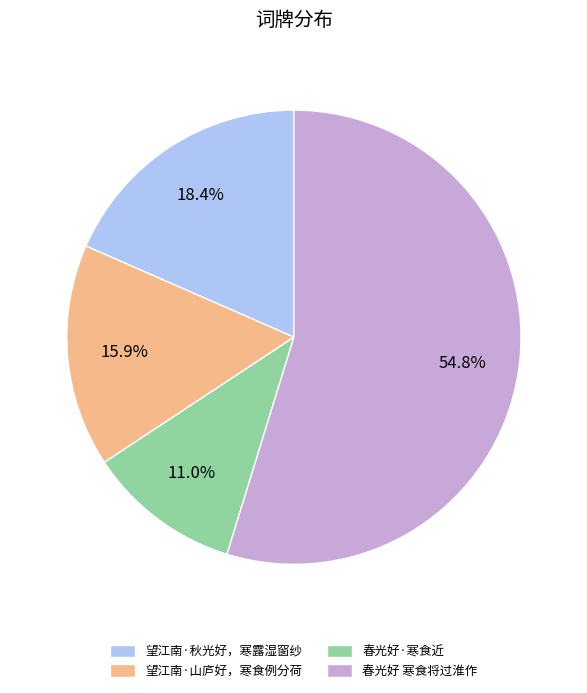

Is there any slice that represents more than half of the pie?

Yes